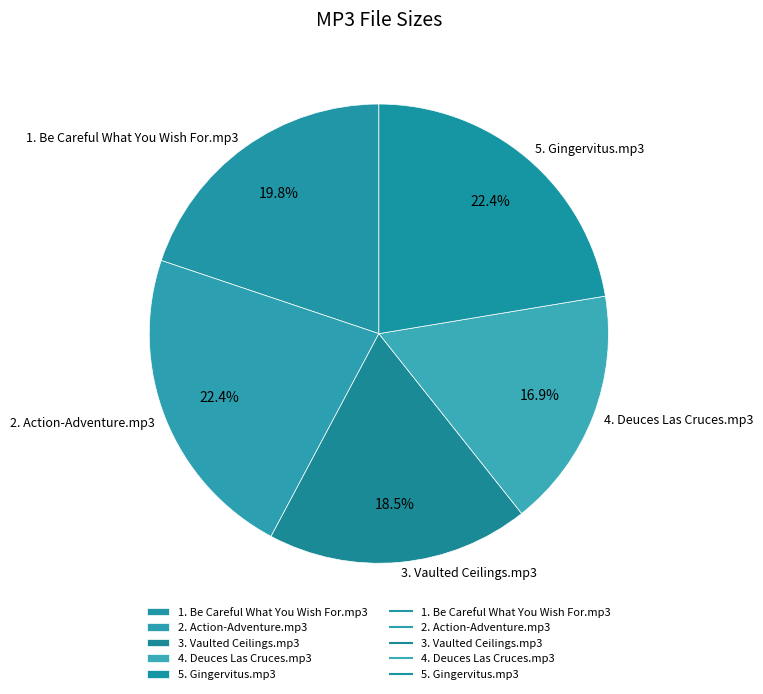

What portion of the pie excludes 5. Gingervitus.mp3?

77.6%